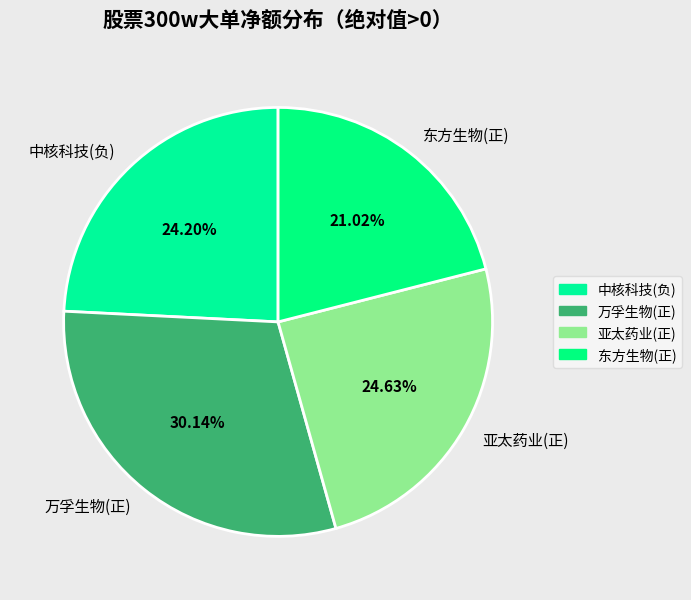

Do 亚太药业(正) and 东方生物(正) together represent more than half of the pie?

No